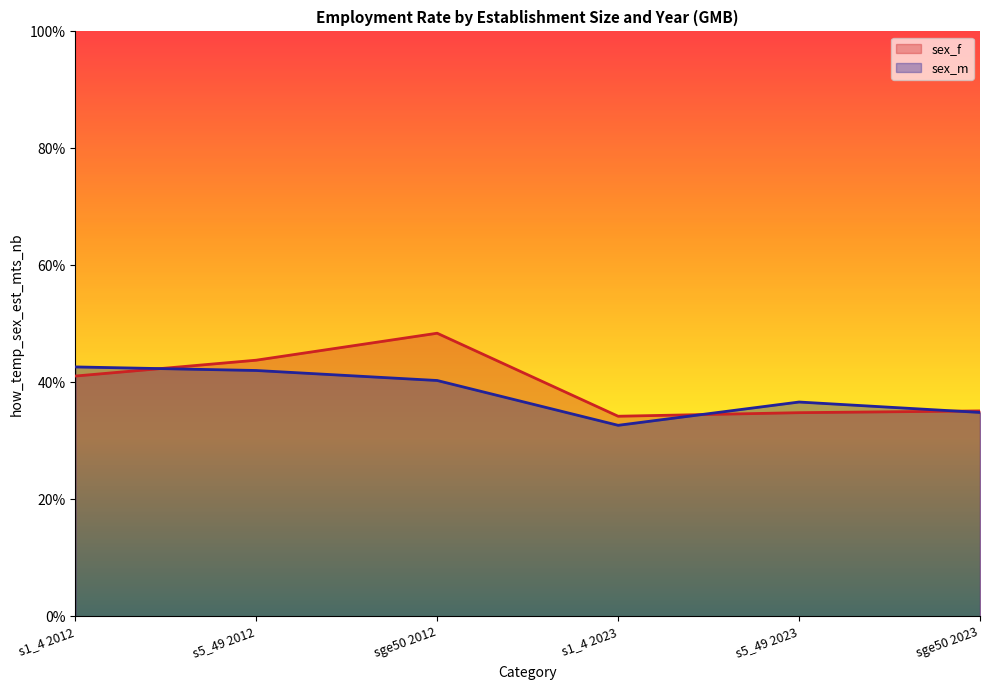

At which label is sex_f closest to 41?

s1_4 2012